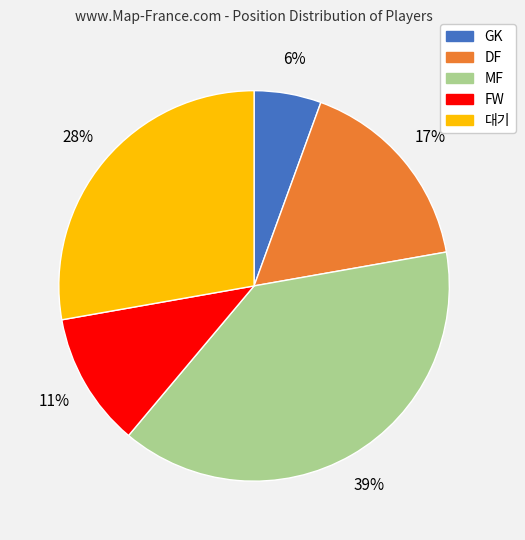

To the nearest percent, what is the combined percentage of FW and DF?

28%